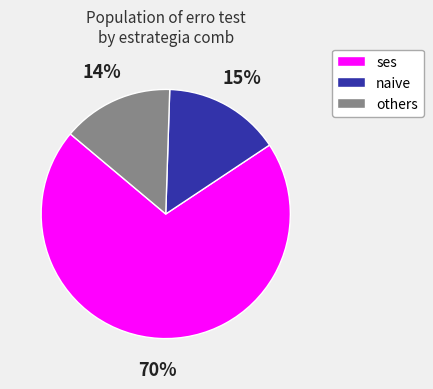

Do naive and others together represent more than half of the pie?

No